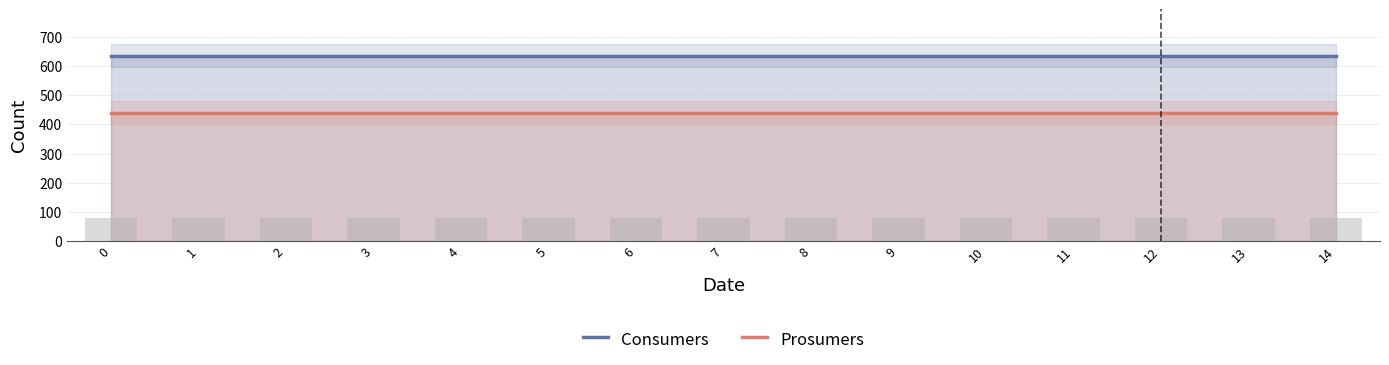

How many series are shown in this chart?

2